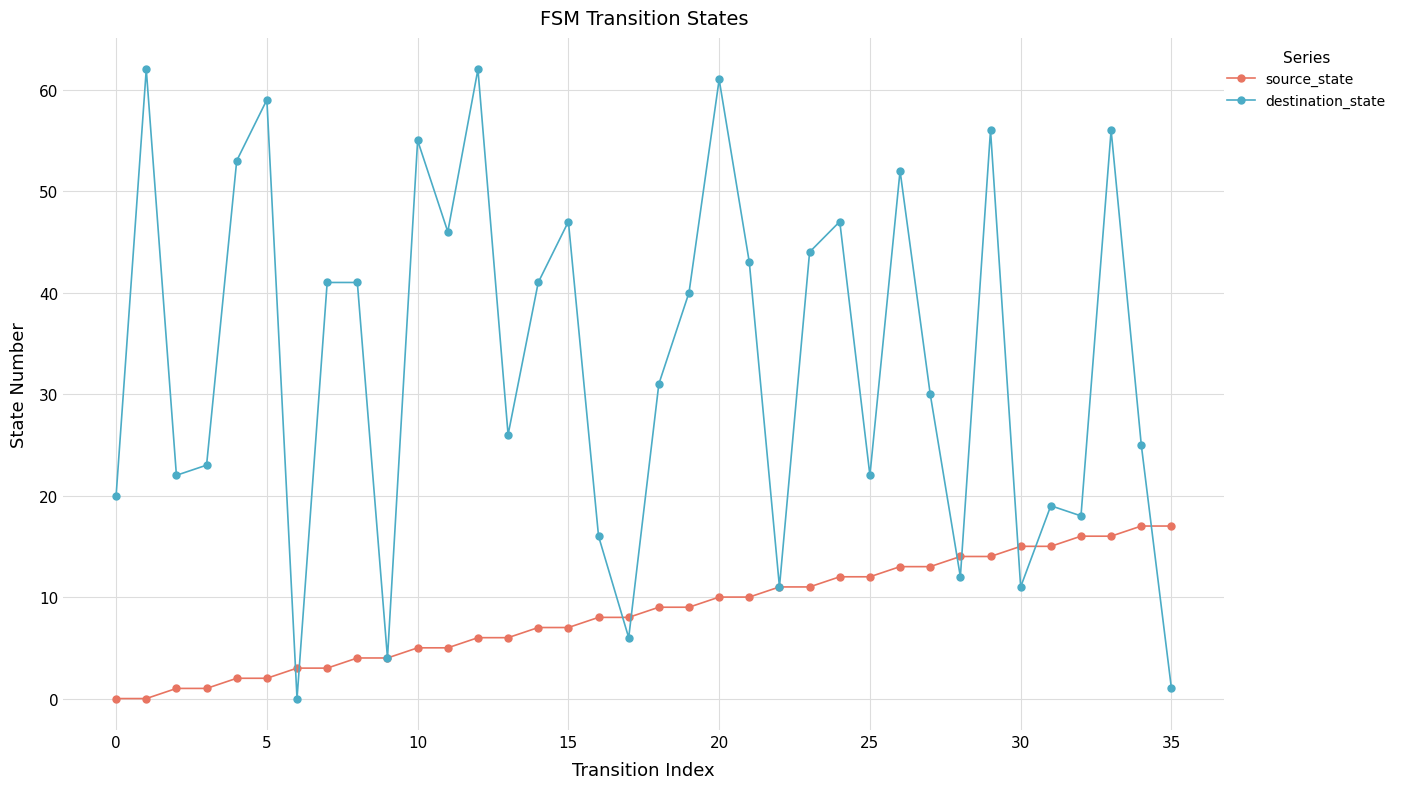

Reading left to right, what are all the values shown in this chart?

source_state: 0	0	1	1	2	2	3	3	4	4	5	5	6	6	7	7	8	8	9	9	10	10	11	11	12	12	13	13	14	14	15	15	16	16	17	17
destination_state: 20	62	22	23	53	59	0	41	41	4	55	46	62	26	41	47	16	6	31	40	61	43	11	44	47	22	52	30	12	56	11	19	18	56	25	1